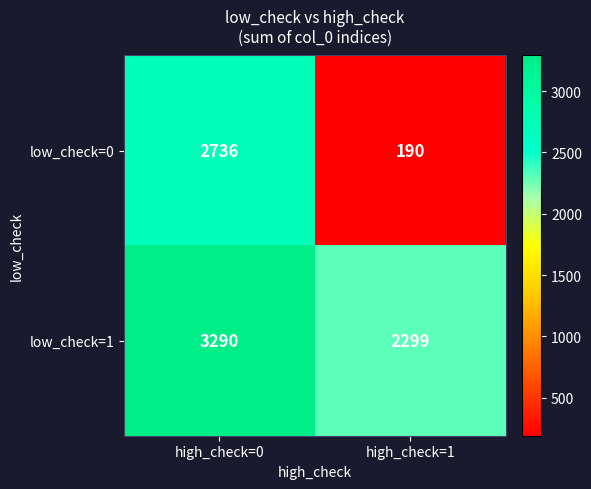

How many distinct data groups are displayed?

2